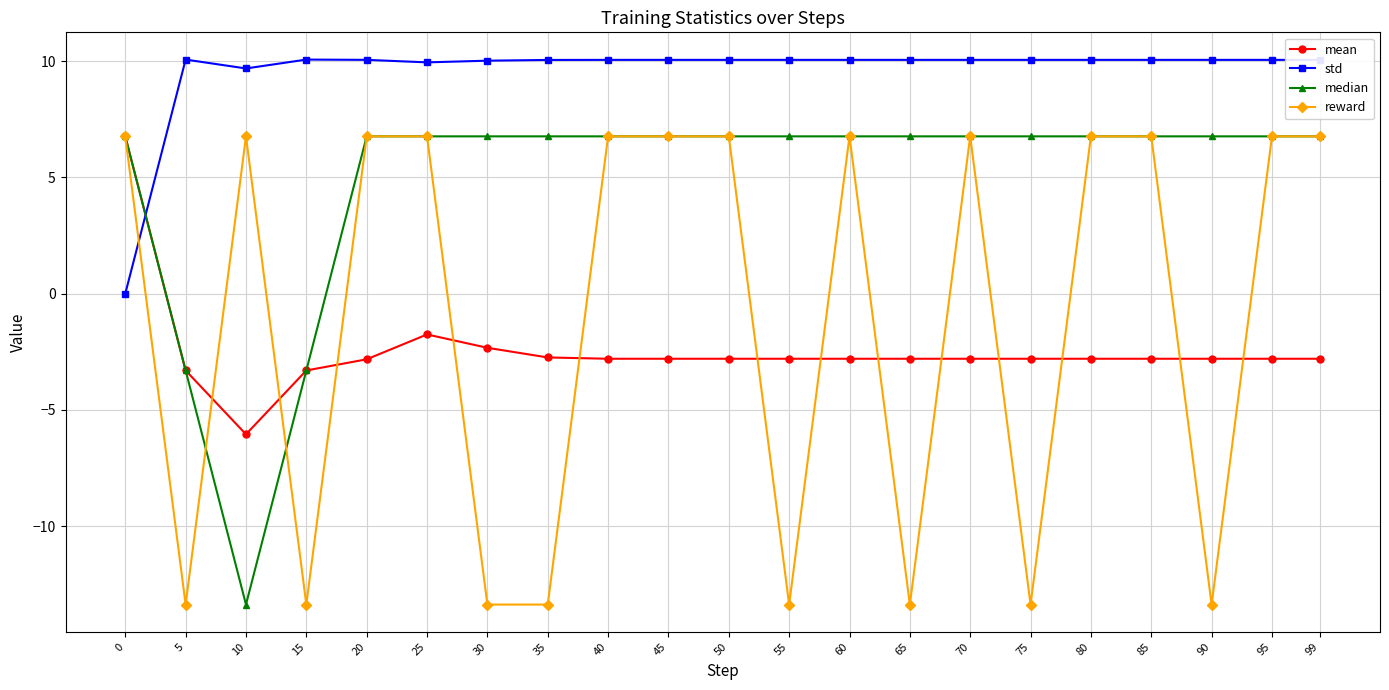

At 65, list the series in order from smallest to largest.

reward, mean, median, std